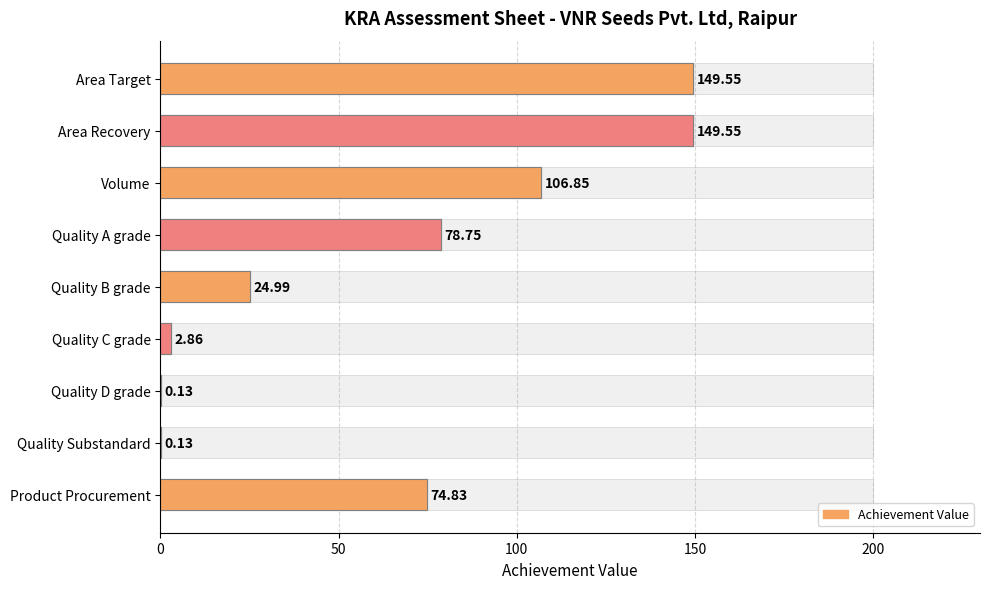

At how many categories does at least one series exceed 27?

5